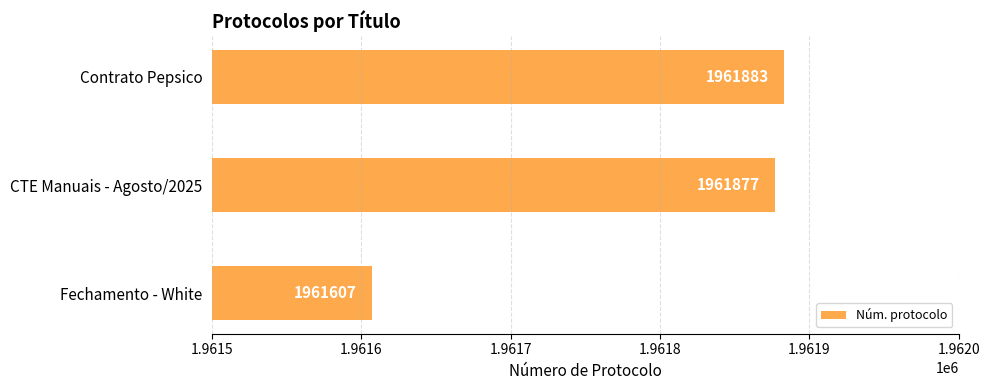

Does the chart contain any negative values?

No